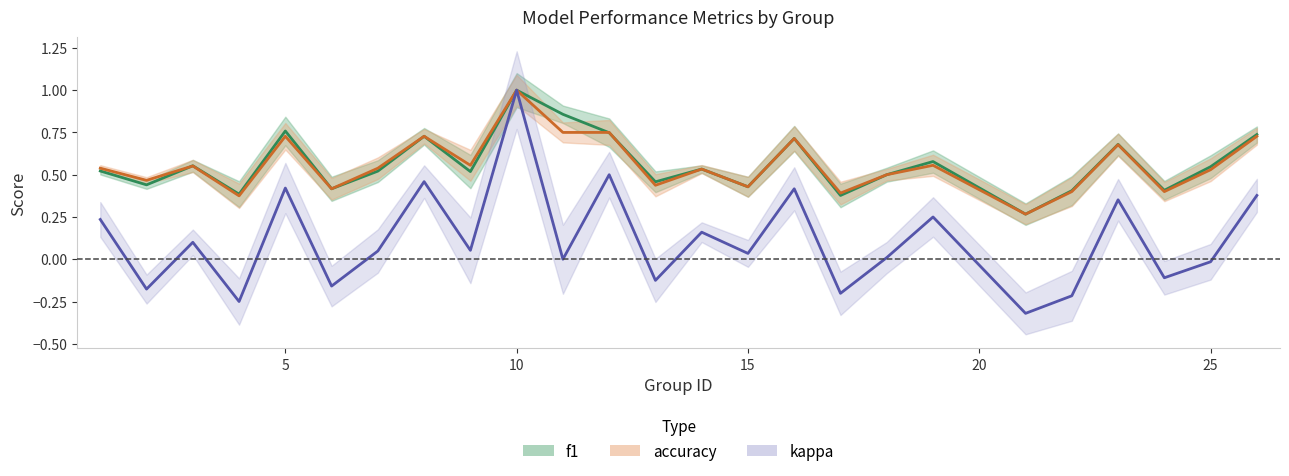

Rank the series by their maximum value, from highest to lowest.

f1, accuracy, kappa